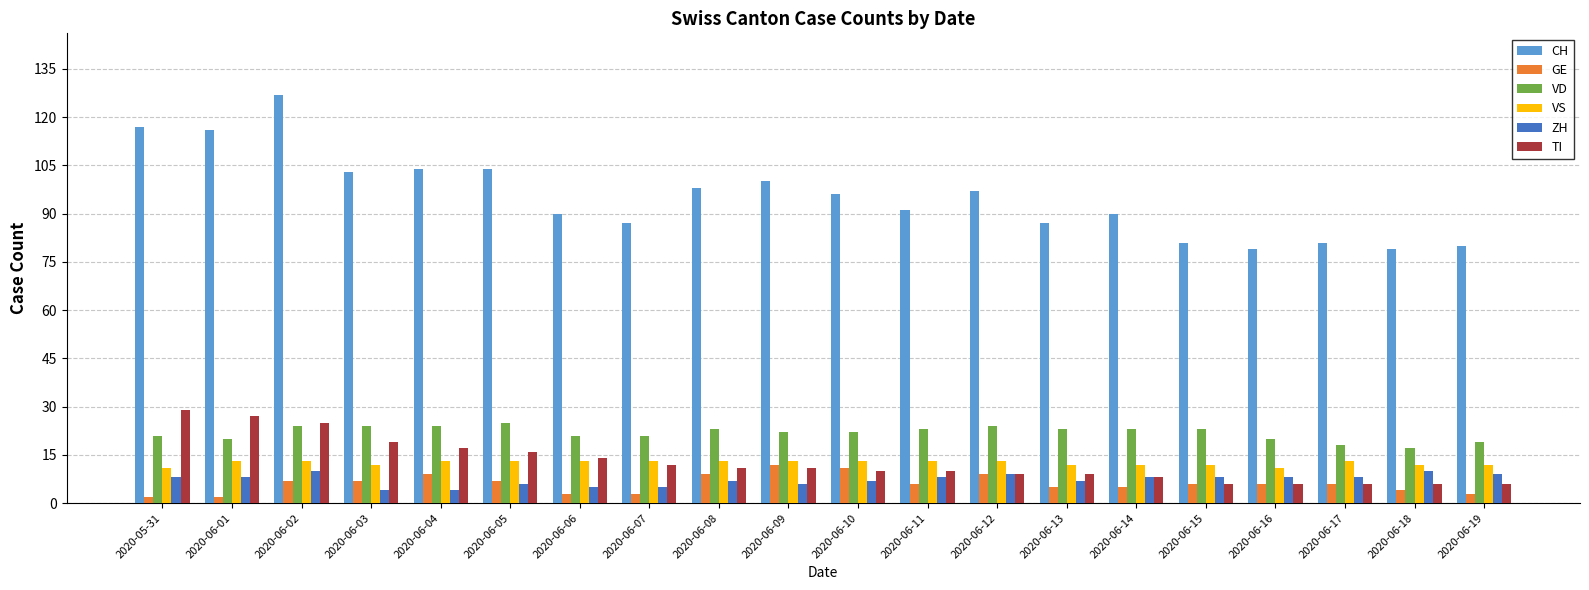

How many data points does each series have?

20